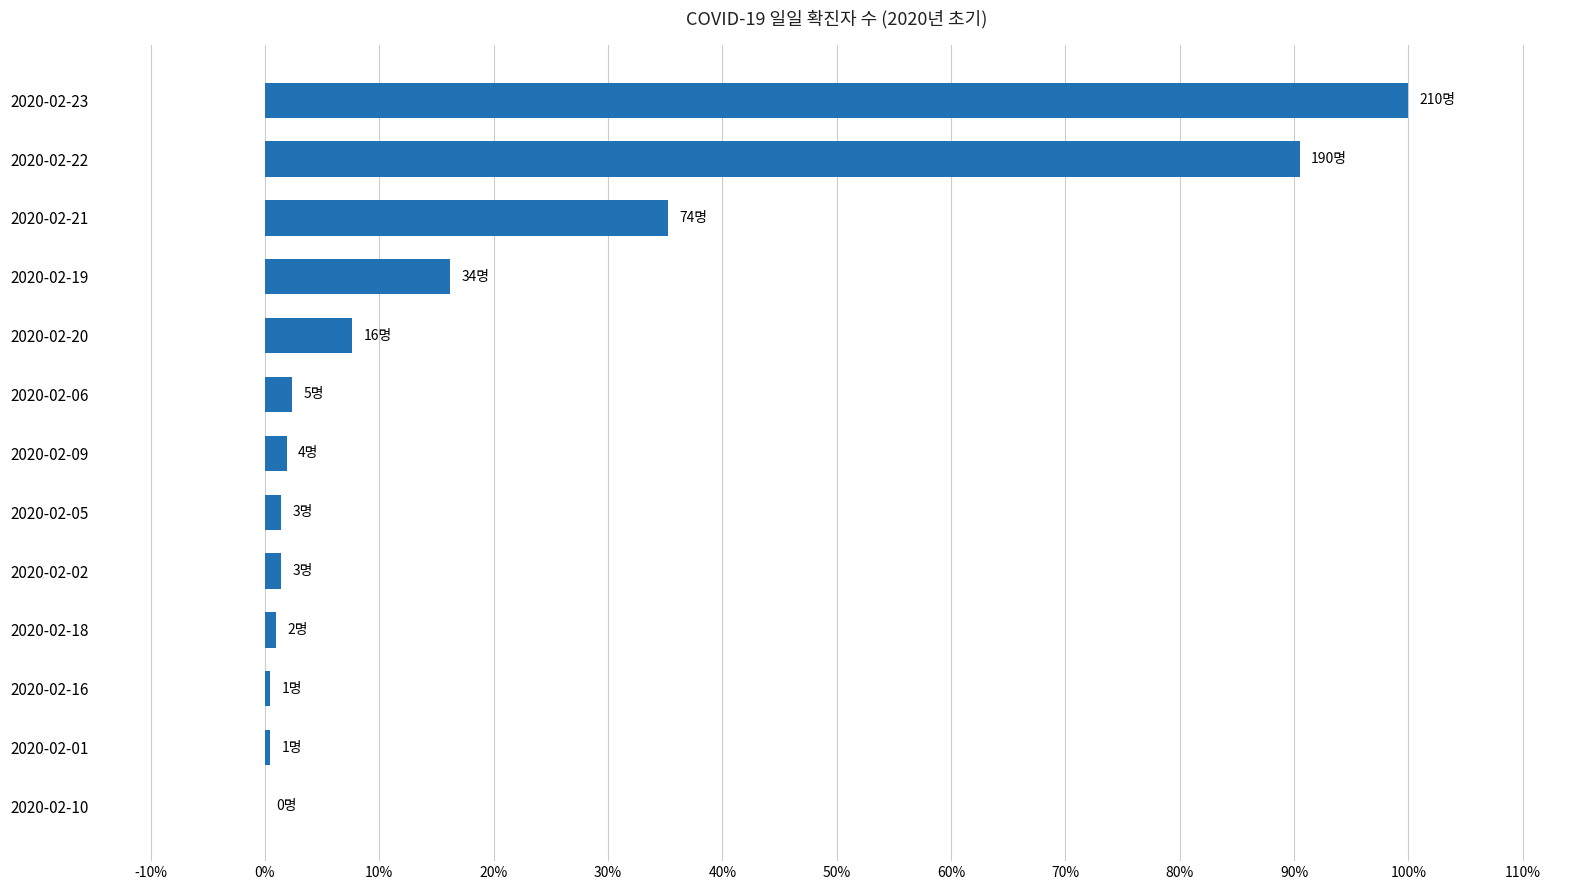

What is the maximum value shown in the chart?

100.0